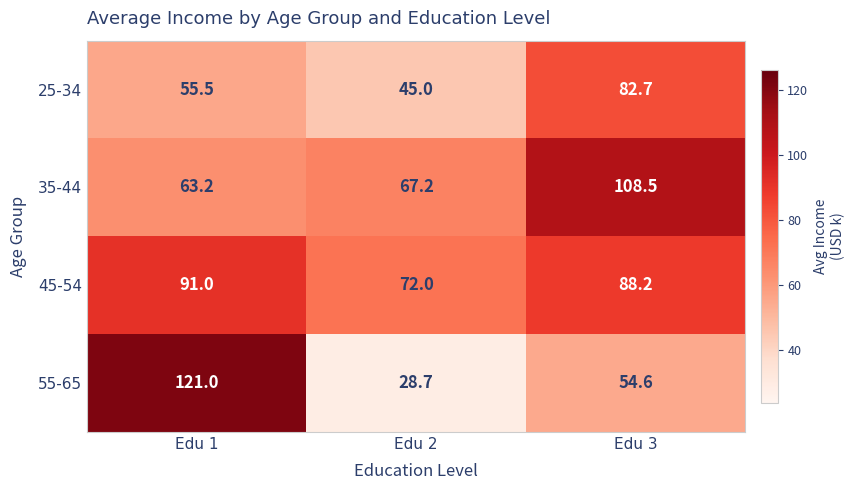

At which category is the sum across all series the highest?

Edu 3